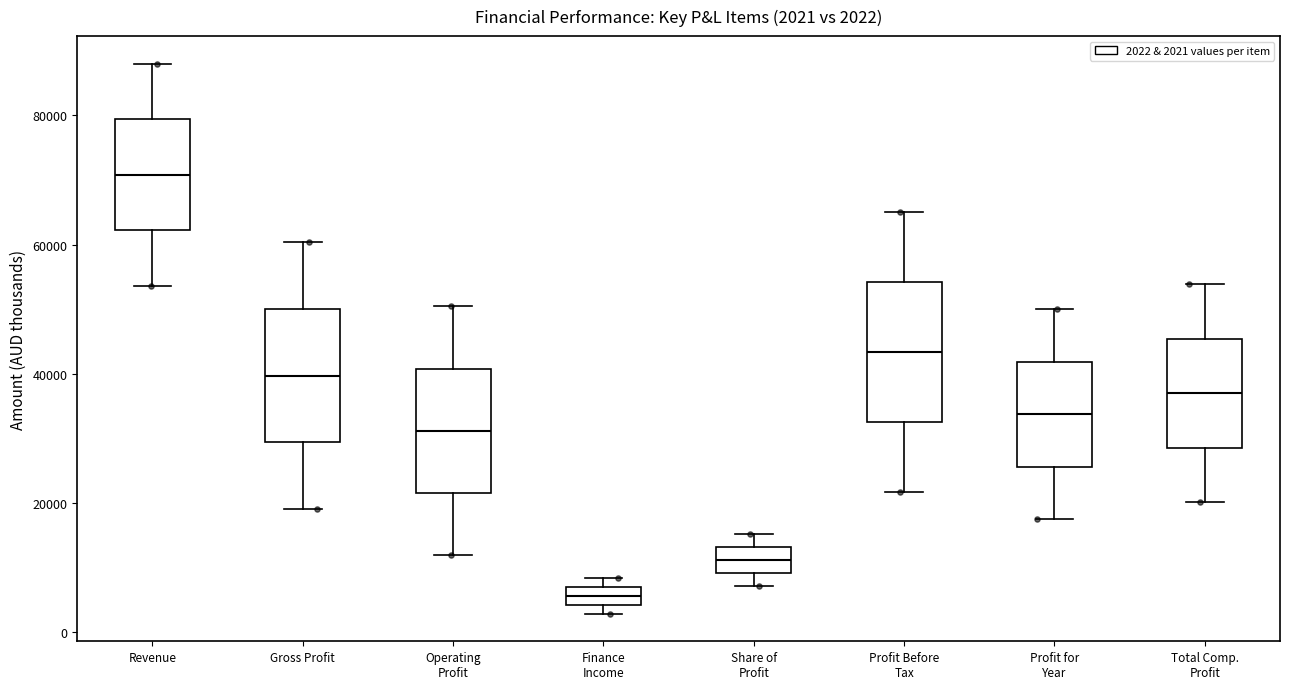

Which box has the lowest median line?

Finance Income